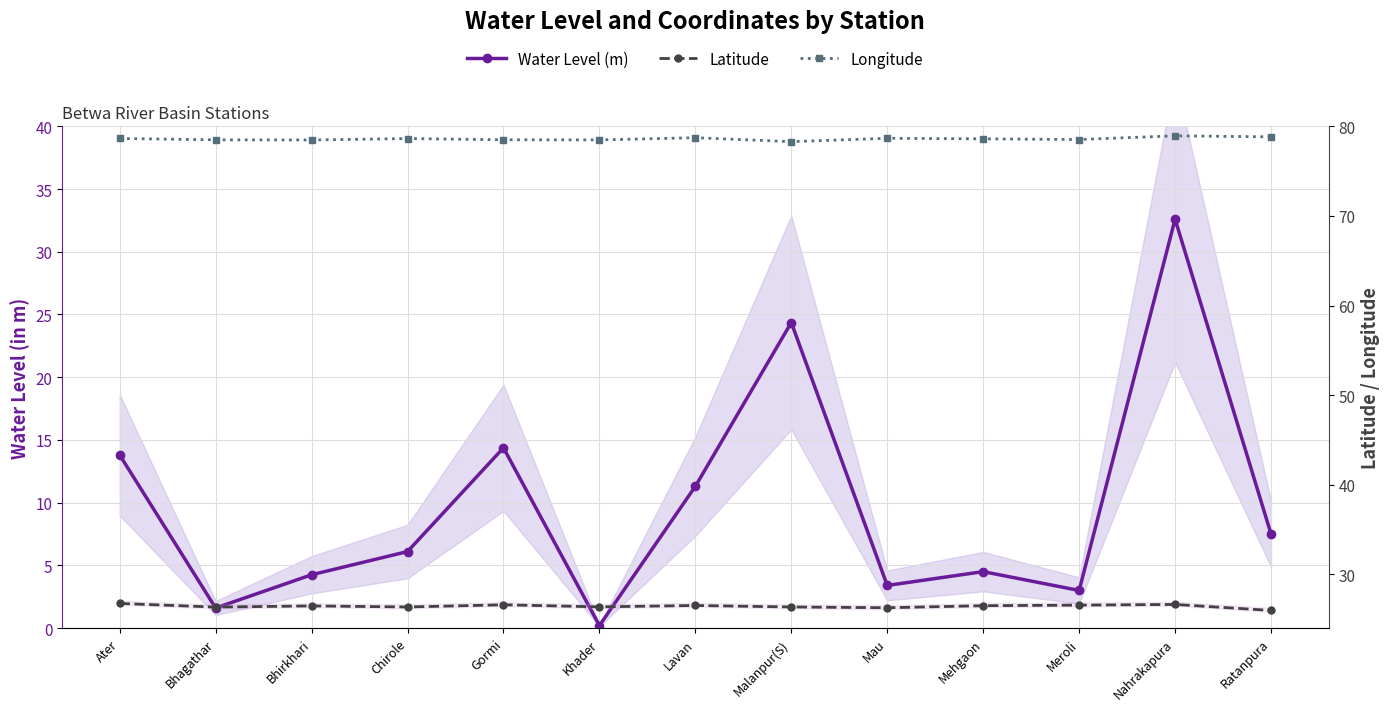

What is the difference between the maximum and second lowest values in the Longitude series?

0.5